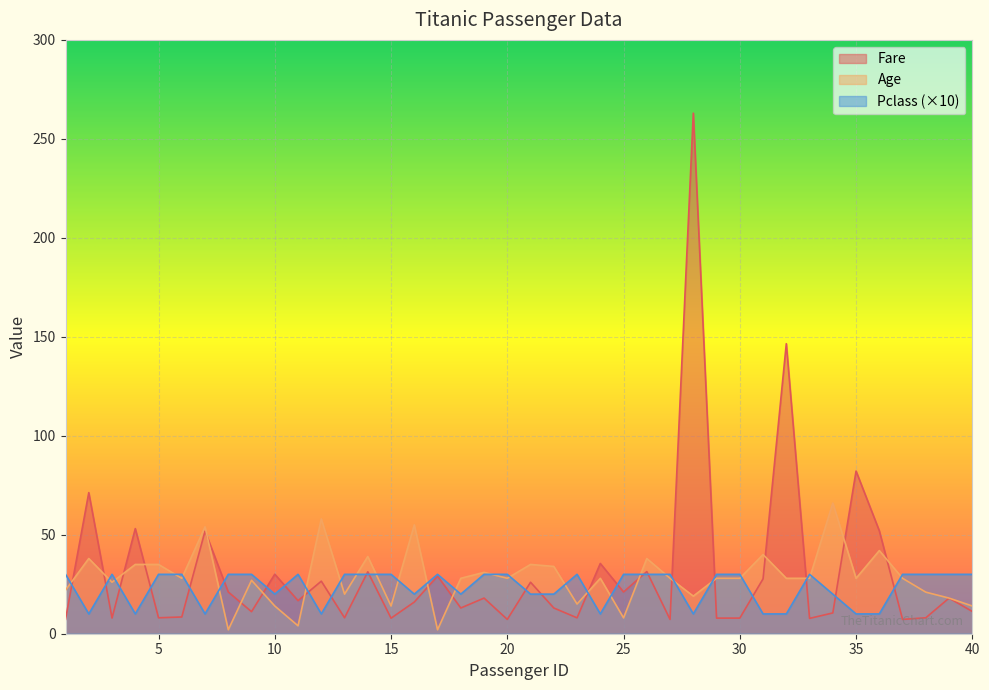

What is the approximate value of Age at 35?

28.0